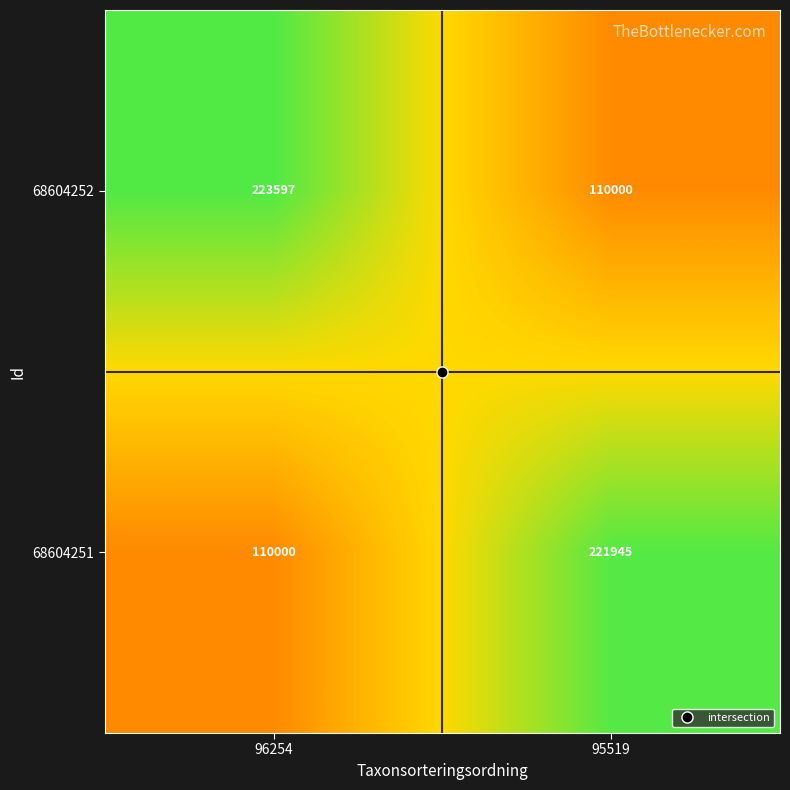

At how many categories does at least one series exceed 114922?

2